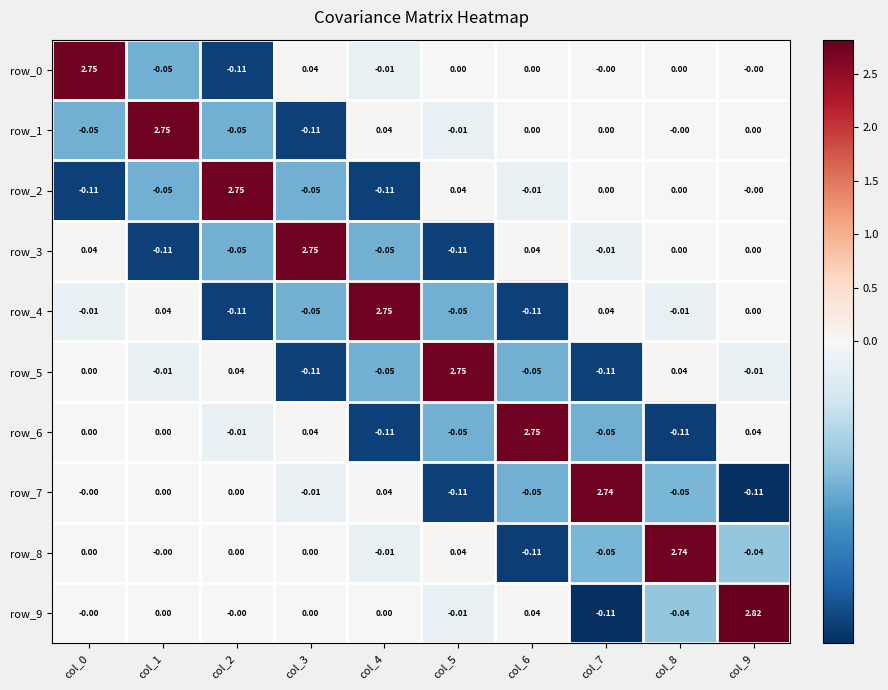

Which category has the highest value in the row_7 series?

col_7